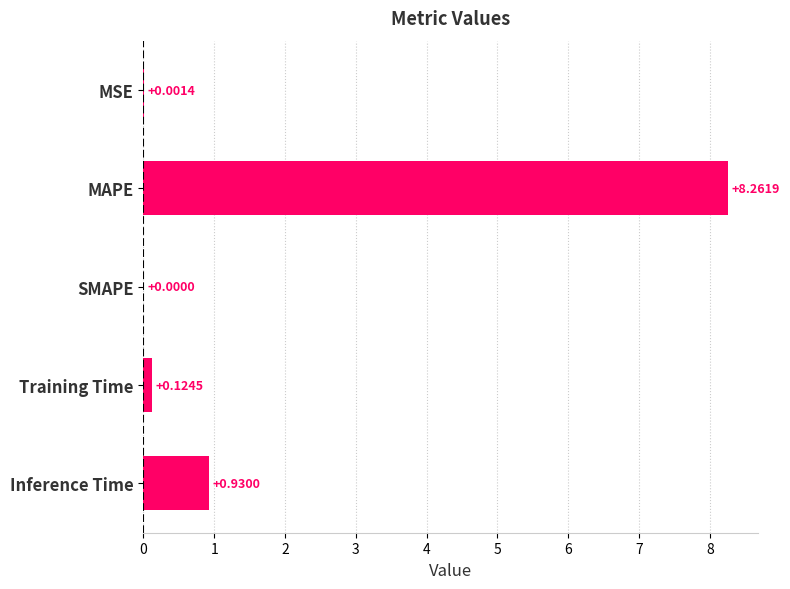

What is the sum of the values at MAPE and MSE?

8.3